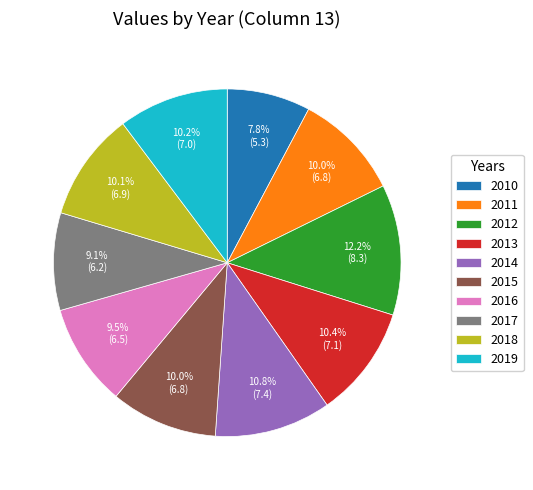

Count the number of slices in the pie.

10